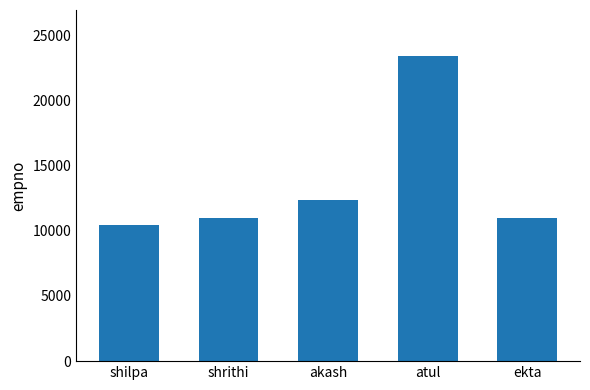

At which label is the value closest to 16945?

akash